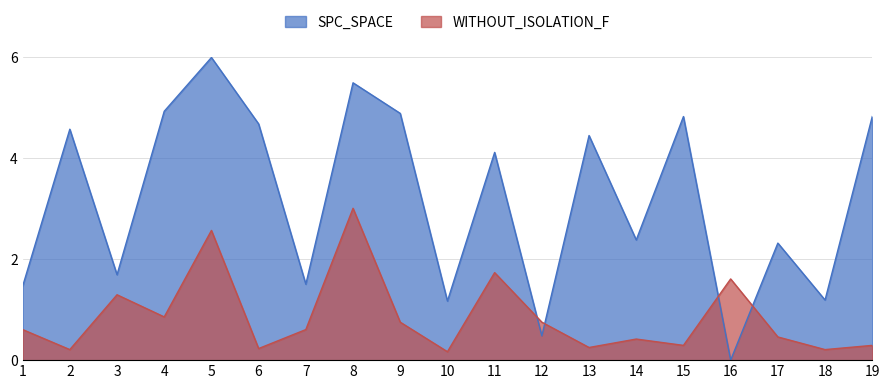

What is the total value across all series at 13?

4.7